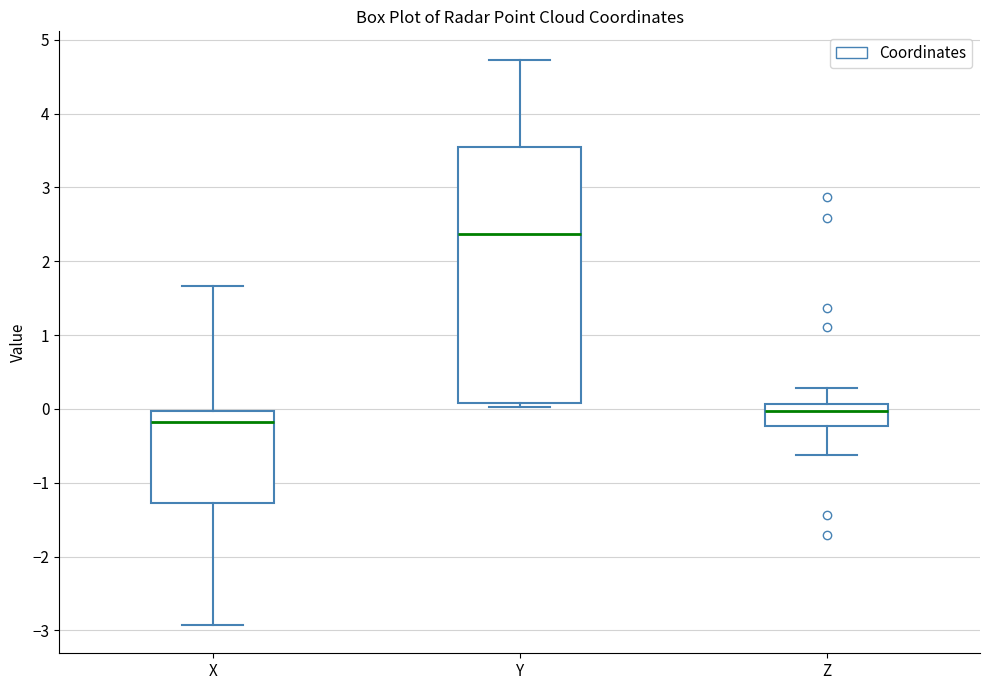

Which box is the tallest, from its lower edge to its upper edge?

Y